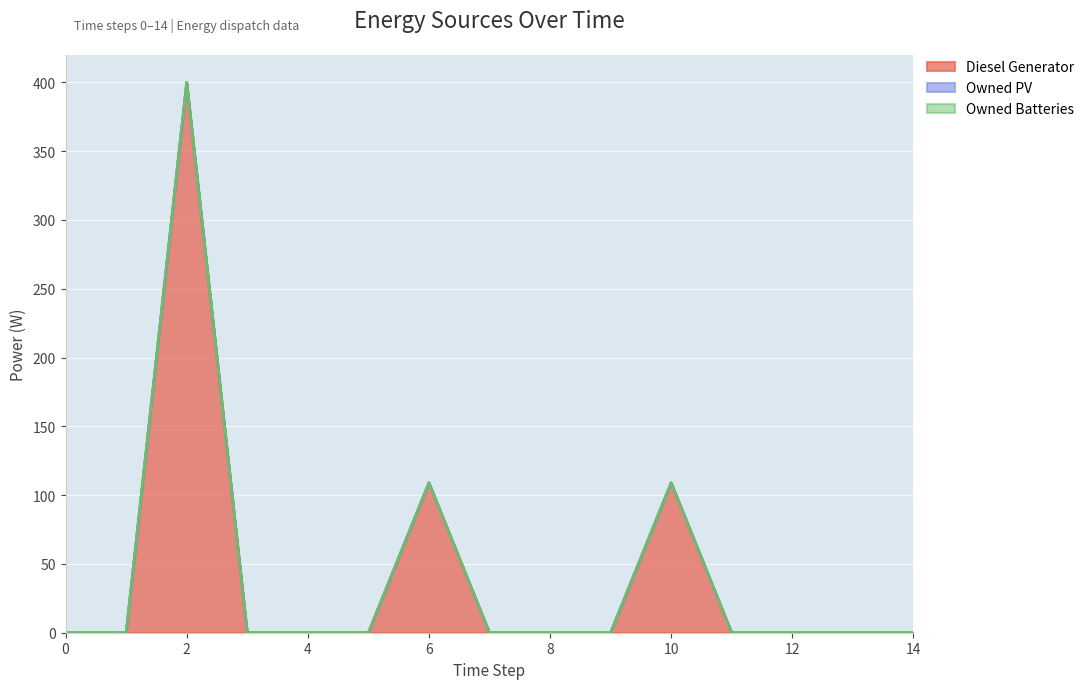

True or false: Owned PV has more than 1 points higher than both neighbors.

False